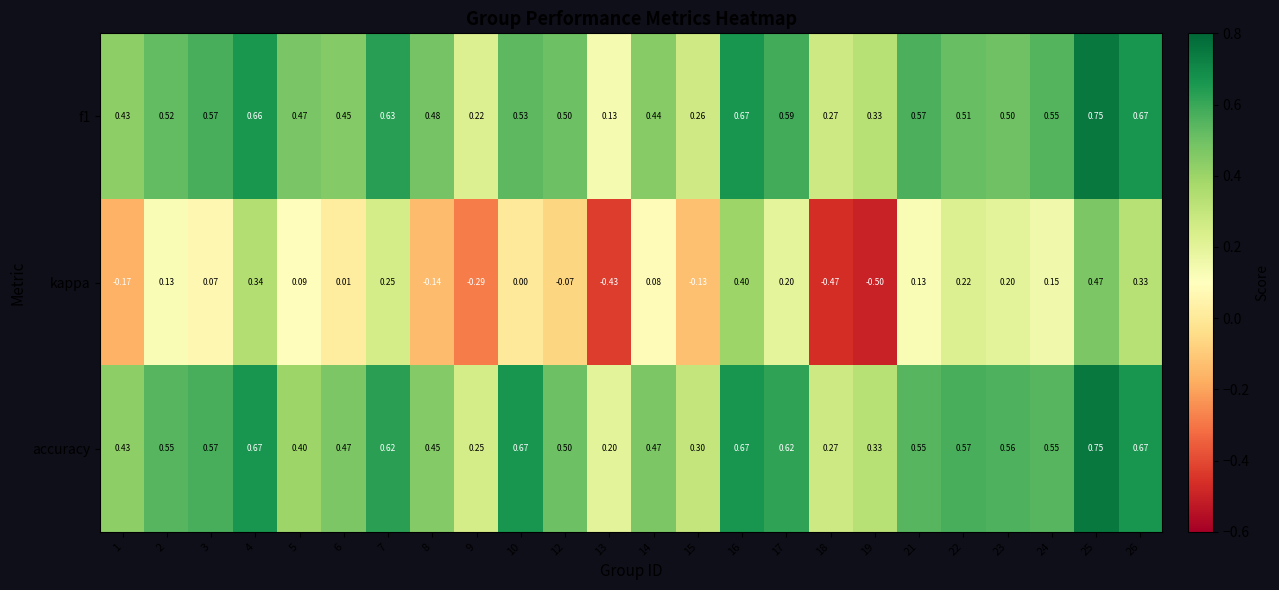

Is the value of kappa at 1 greater than the value of accuracy at 19?

No